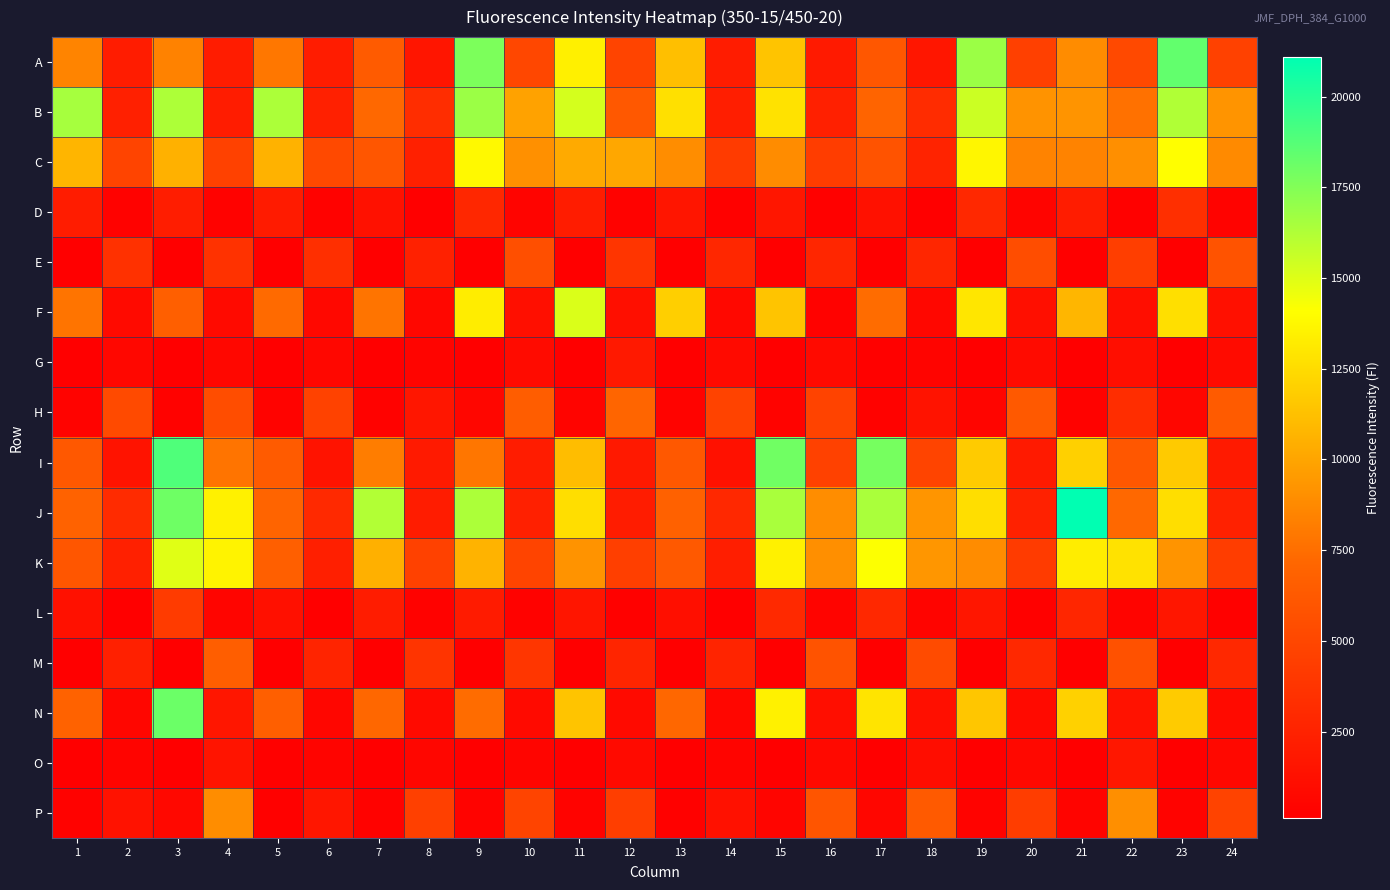

How many distinct data groups are displayed?

16